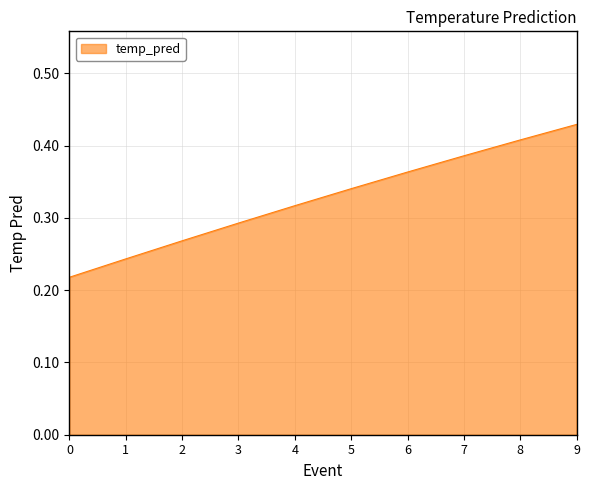

What is the change in value from 3 to 6?

+0.1